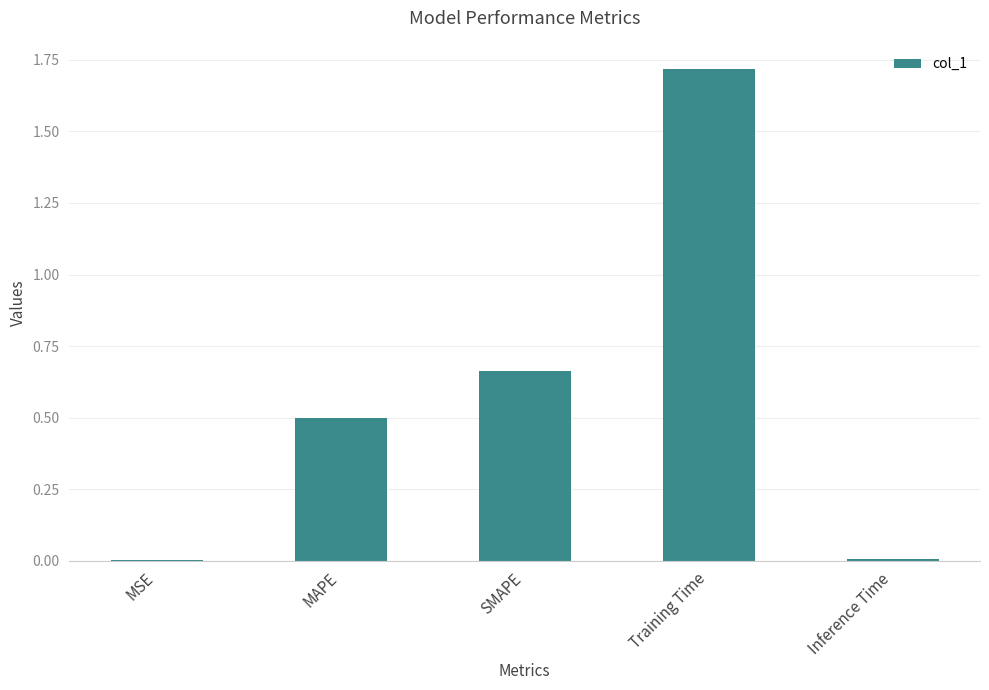

At which category does the chart reach its peak across all series?

Training Time